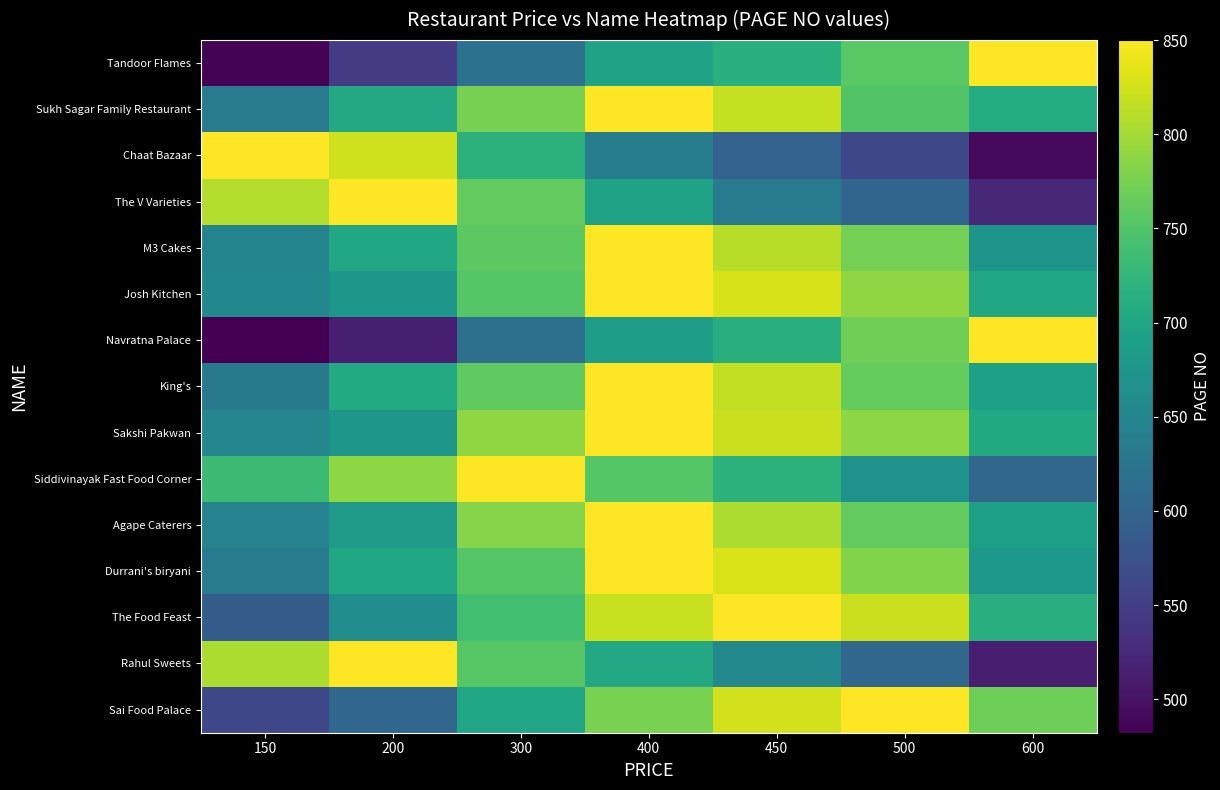

Reading left to right, what are all the values shown in this chart?

Tandoor Flames: 150=485.0	200=548.0	300=619.3	400=693.9	450=716.2	500=756.2	600=850.0
Sukh Sagar Family Restaurant: 150=632.3	200=704.6	300=774.0	400=850.0	450=818.3	500=750.8	600=708.8
Chaat Bazaar: 150=850.0	200=823.3	300=718.5	400=637.3	450=597.3	500=562.2	600=491.0
The V Varieties: 150=807.3	200=850.0	300=761.6	400=694.5	450=635.6	500=601.7	600=524.7
M3 Cakes: 150=648.2	200=701.4	300=758.0	400=850.0	450=810.6	500=773.7	600=671.9
Josh Kitchen: 150=654.3	200=676.8	300=752.6	400=850.0	450=828.0	500=788.6	600=702.3
Navratna Palace: 150=482.2	200=513.9	300=617.4	400=687.6	450=714.9	500=769.8	600=850.0
King's: 150=631.4	200=706.4	300=760.4	400=850.0	450=816.5	500=762.5	600=690.8
Sakshi Pakwan: 150=651.9	200=677.4	300=788.8	400=850.0	450=821.0	500=787.6	600=705.8
Siddivinayak Fast Food Corner: 150=733.9	200=786.9	300=850.0	400=753.5	450=717.8	500=671.8	600=603.0
Agape Caterers: 150=645.5	200=680.9	300=783.1	400=850.0	450=804.3	500=761.2	600=691.7
Durrani's biryani: 150=635.6	200=702.1	300=753.0	400=850.0	450=829.5	500=780.9	600=677.9
The Food Feast: 150=590.2	200=662.6	300=738.3	400=819.2	450=850.0	500=820.9	600=713.0
Rahul Sweets: 150=804.3	200=850.0	300=754.6	400=704.5	450=654.9	500=603.2	600=512.5
Sai Food Palace: 150=562.4	200=603.0	300=699.2	400=775.5	450=825.5	500=850.0	600=768.9